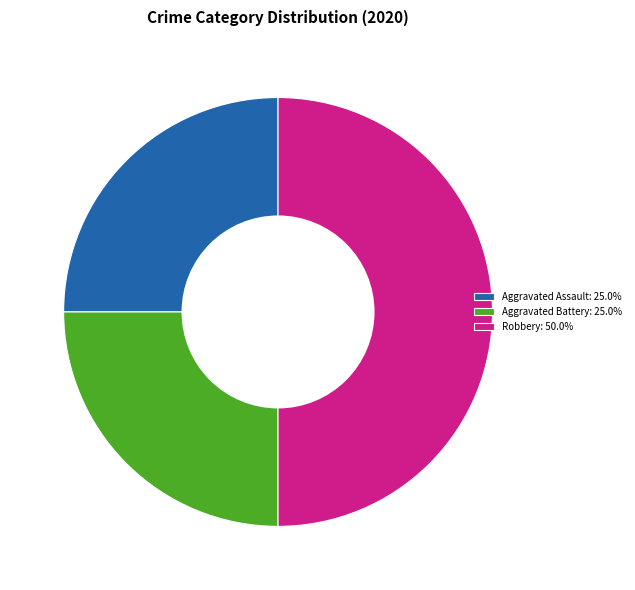

Do Aggravated Battery: 25.0% and Robbery: 50.0% together represent more than half of the pie?

Yes